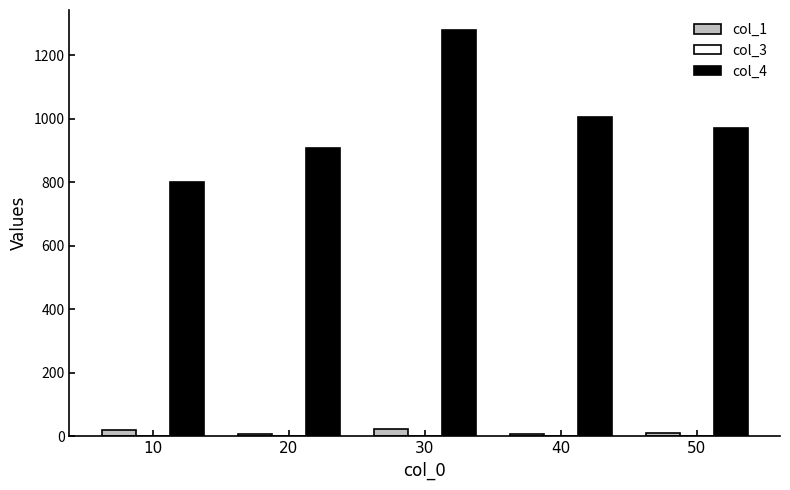

What is the maximum value shown in the chart?

1279.0